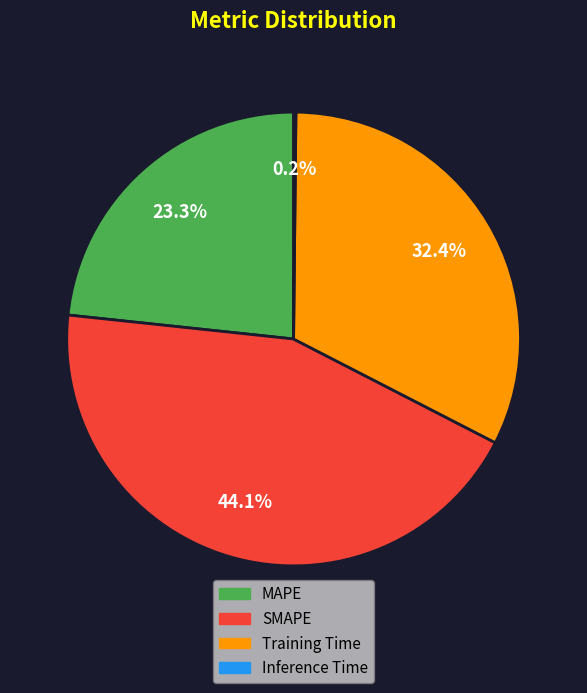

Which slice is the largest?

SMAPE